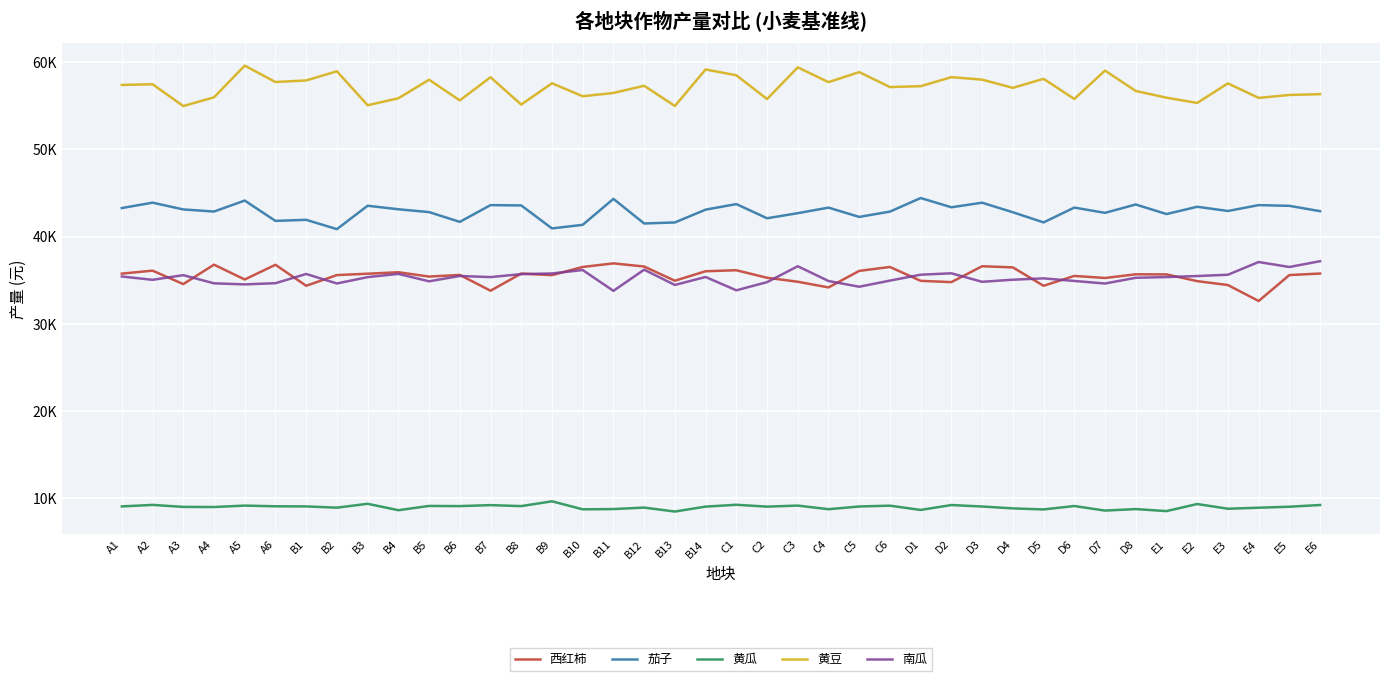

What is the label of the 3rd point from the left?

A3